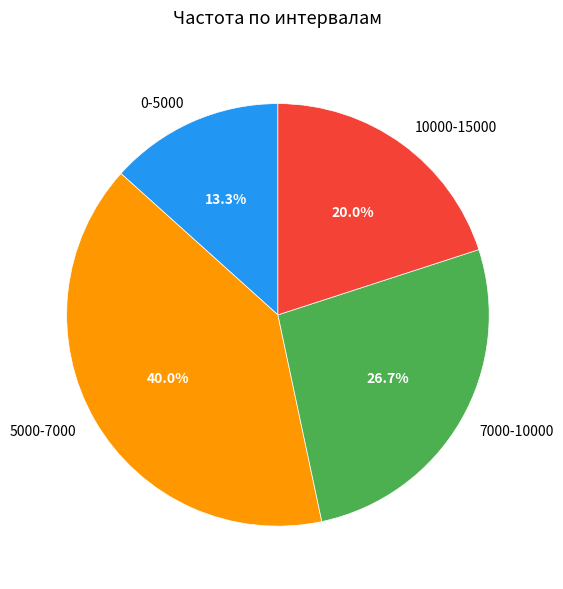

Is there any slice that represents more than half of the pie?

No